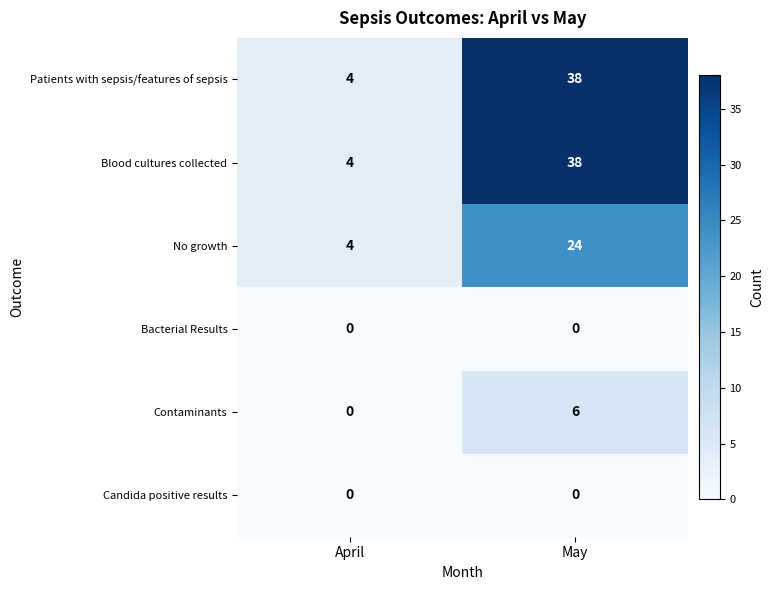

List the labels in order of Contaminants value, smallest first.

April, May